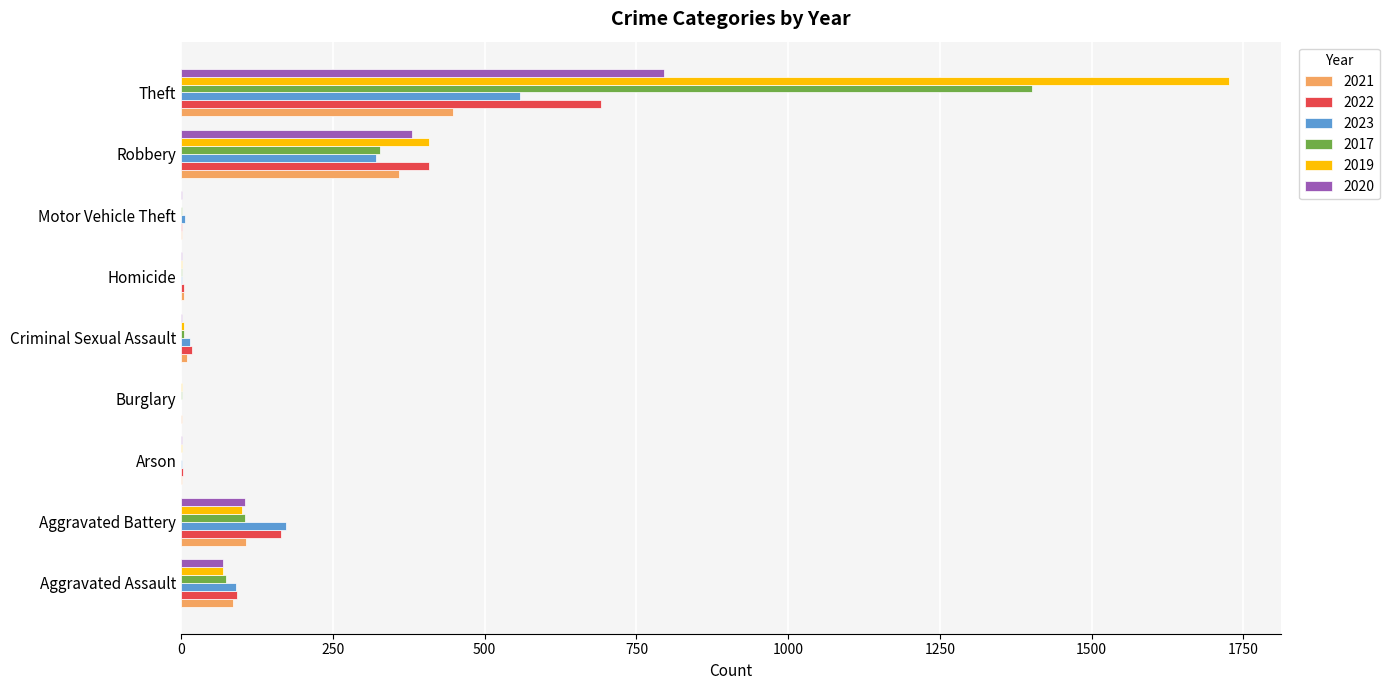

The value of 2020 at Aggravated Battery is 105. True or false?

True